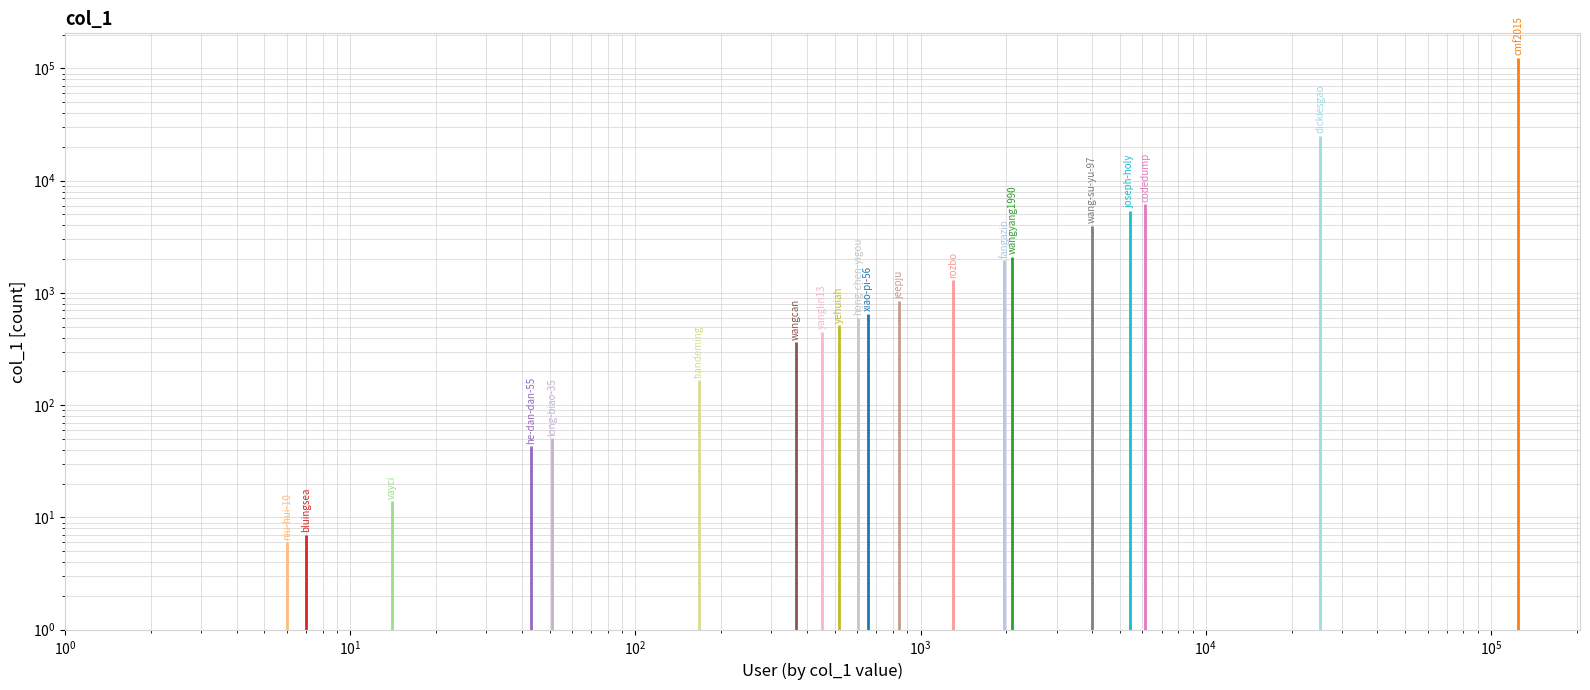

Which category has the highest value across all series?

cmf2015